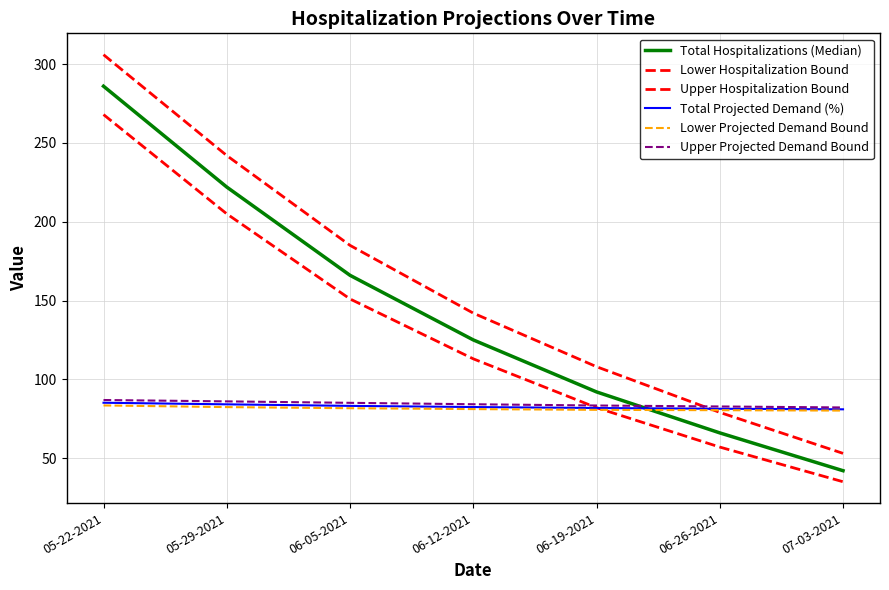

Reading right to left, list all the values displayed in this chart.

Total Hospitalizations (Median): 42.0	66.0	92.0	125.0	166.0	222.0	286.0
Lower Hospitalization Bound: 35.0	57.0	82.0	113.0	151.0	205.0	268.0
Upper Hospitalization Bound: 53.0	79.0	108.0	142.0	185.0	242.0	306.0
Total Projected Demand (%): 81.0	81.3	81.8	82.4	83.1	84.1	85.1
Lower Projected Demand Bound: 80.2	80.4	80.6	81.1	81.7	82.4	83.4
Upper Projected Demand Bound: 82.1	82.8	83.4	84.2	85.1	86.0	86.9